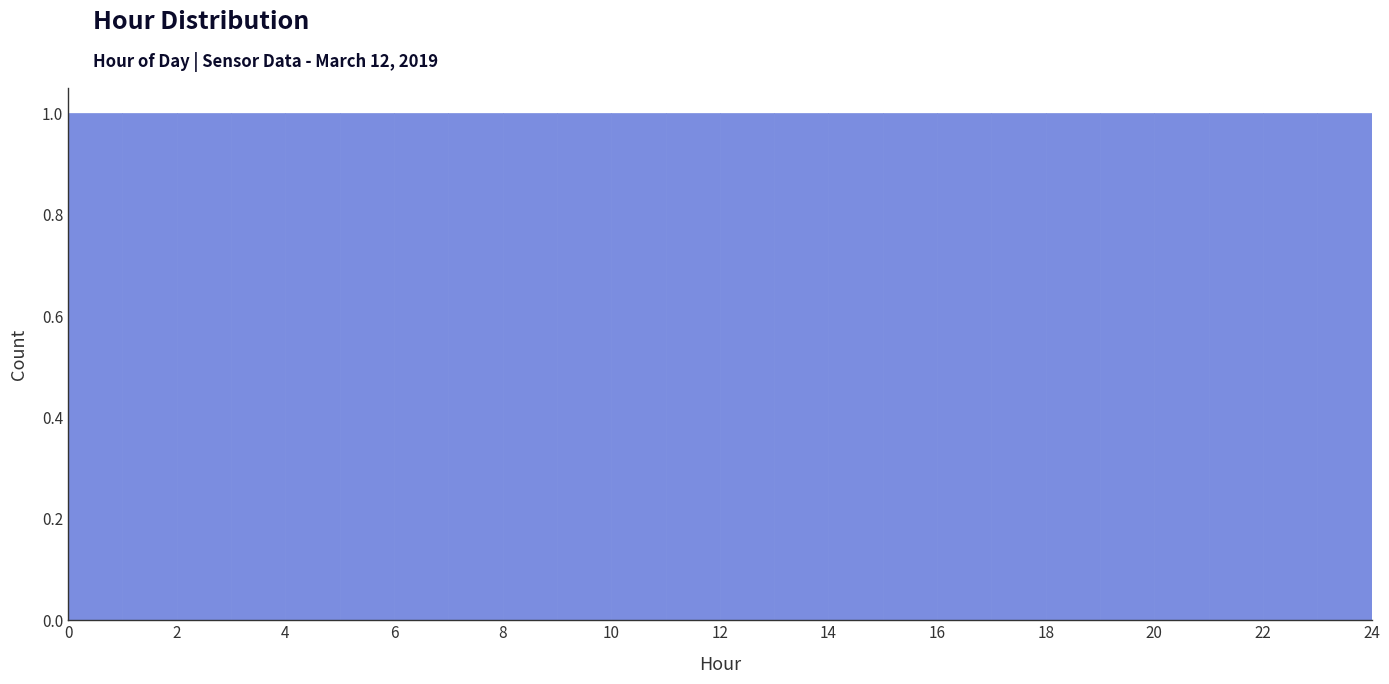

Reading left to right, transcribe this chart: for each bar, give the range it covers on the x-axis and its height. The values are not printed on the chart, so give them approximately, as read against the axis.

0 to 1: 1
1 to 2: 1
2 to 3: 1
3 to 4: 1
4 to 5: 1
5 to 6: 1
6 to 7: 1
7 to 8: 1
8 to 9: 1
9 to 10: 1
10 to 11: 1
11 to 12: 1
12 to 13: 1
13 to 14: 1
14 to 15: 1
15 to 16: 1
16 to 17: 1
17 to 18: 1
18 to 19: 1
19 to 20: 1
20 to 21: 1
21 to 22: 1
22 to 23: 1
23 to 24: 1